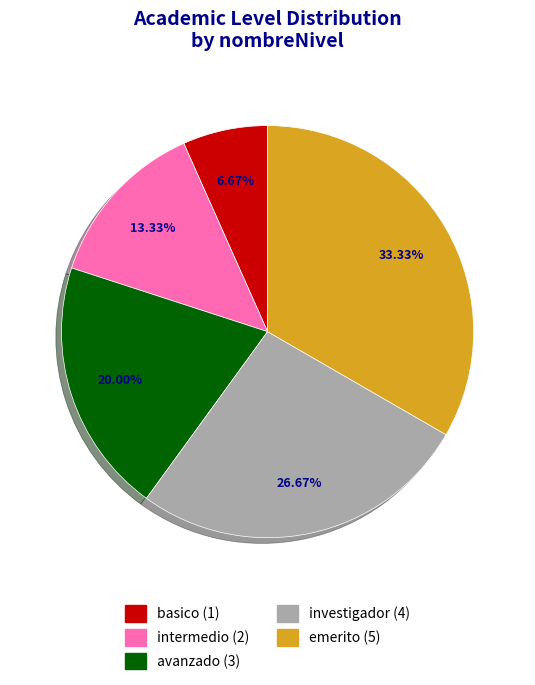

How many segments does this pie chart have?

5